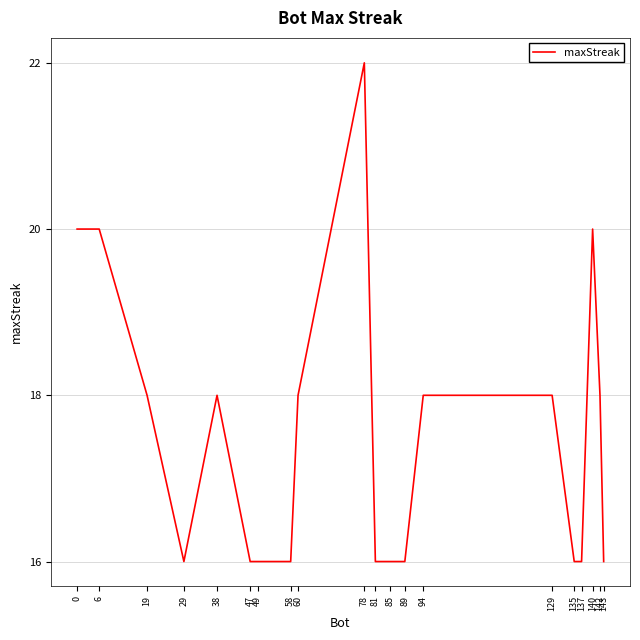

Is it true that the value at 137 is 16?

True